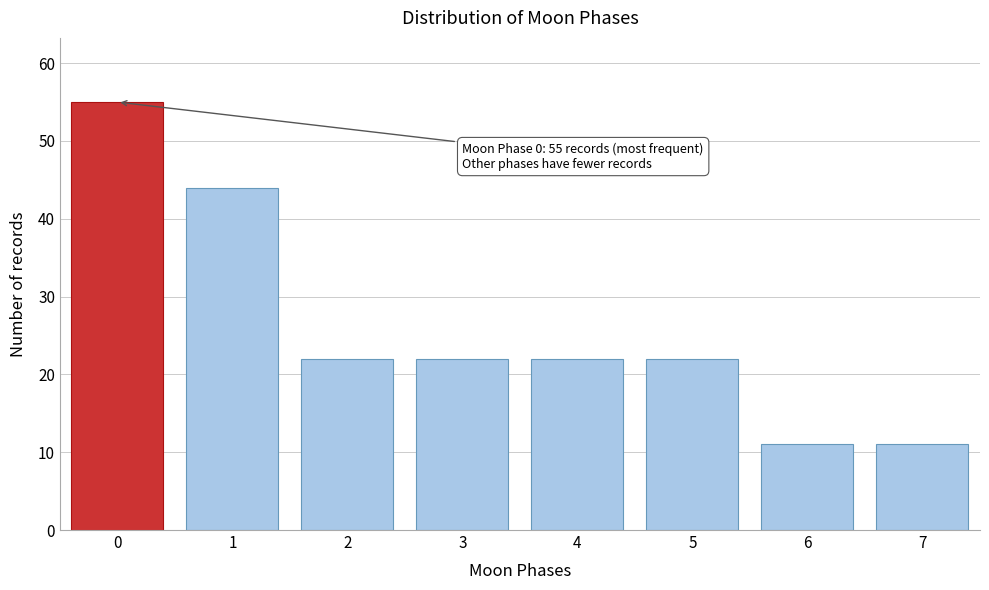

Reading right to left, transcribe all the data shown in this chart.

11	11	22	22	22	22	44	55